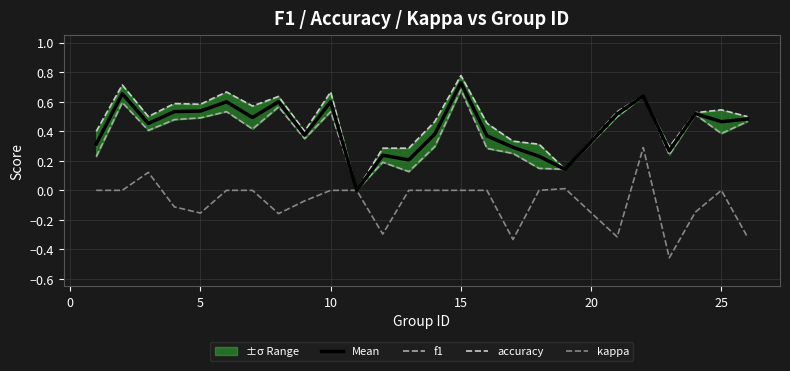

What are all the series names shown in the legend?

Mean, f1, accuracy, kappa